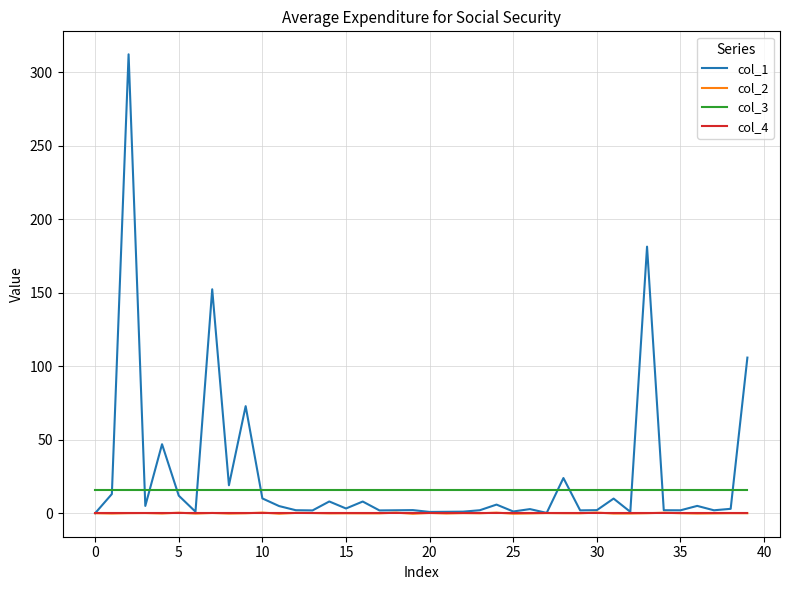

True or false: col_3 and col_2 cross at least once.

False